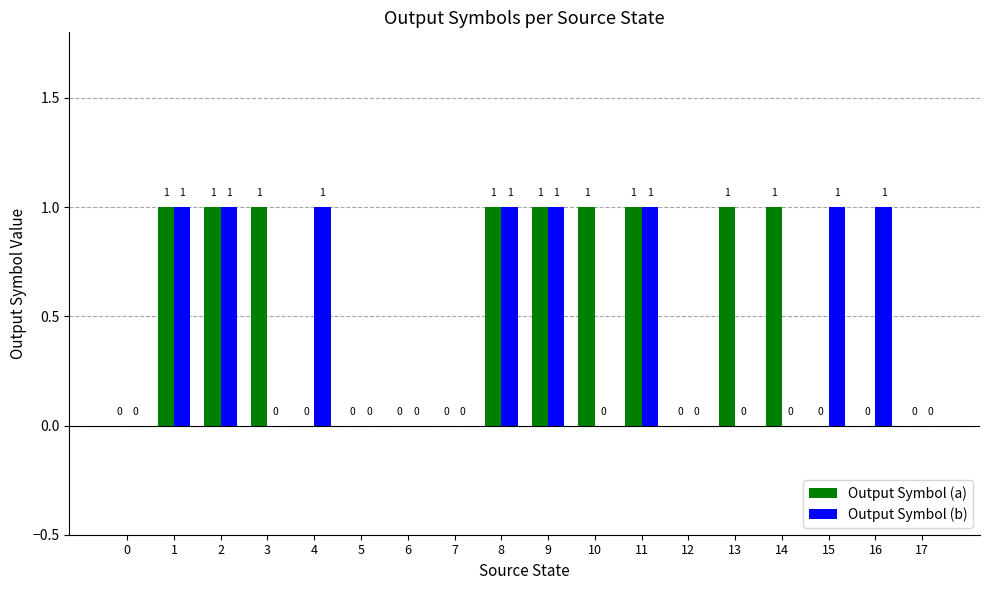

Which series changed the most between 12 and 13?

Output Symbol (a)